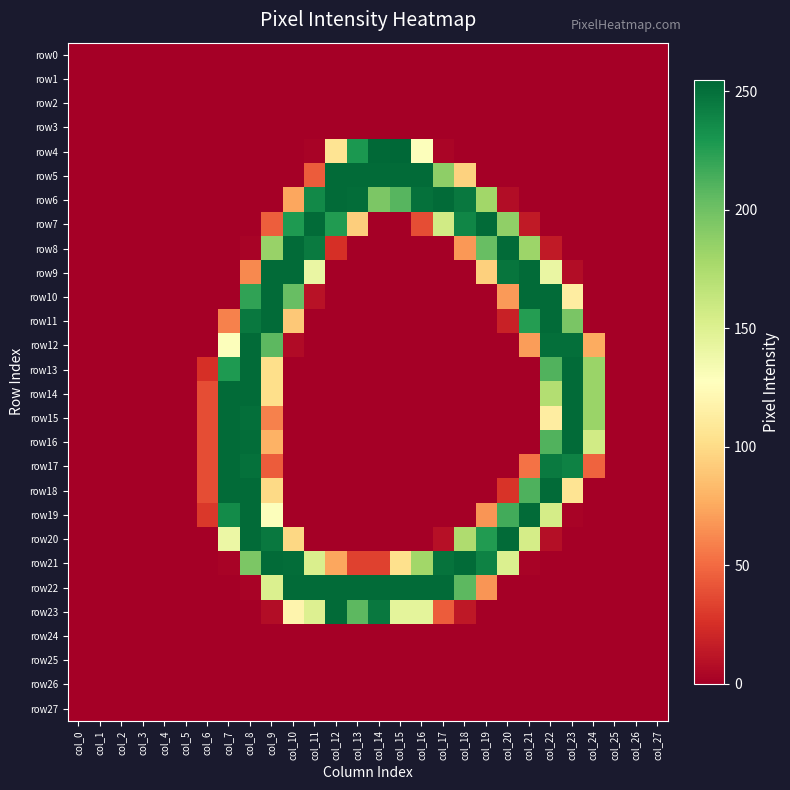

Reading left to right, what are all the values shown in this chart?

row0: col_0=0	col_1=0	col_2=0	col_3=0	col_4=0	col_5=0	col_6=0	col_7=0	col_8=0	col_9=0	col_10=0	col_11=0	col_12=0	col_13=0	col_14=0	col_15=0	col_16=0	col_17=0	col_18=0	col_19=0	col_20=0	col_21=0	col_22=0	col_23=0	col_24=0	col_25=0	col_26=0	col_27=0
row1: col_0=0	col_1=0	col_2=0	col_3=0	col_4=0	col_5=0	col_6=0	col_7=0	col_8=0	col_9=0	col_10=0	col_11=0	col_12=0	col_13=0	col_14=0	col_15=0	col_16=0	col_17=0	col_18=0	col_19=0	col_20=0	col_21=0	col_22=0	col_23=0	col_24=0	col_25=0	col_26=0	col_27=0
row2: col_0=0	col_1=0	col_2=0	col_3=0	col_4=0	col_5=0	col_6=0	col_7=0	col_8=0	col_9=0	col_10=0	col_11=0	col_12=0	col_13=0	col_14=0	col_15=0	col_16=0	col_17=0	col_18=0	col_19=0	col_20=0	col_21=0	col_22=0	col_23=0	col_24=0	col_25=0	col_26=0	col_27=0
row3: col_0=0	col_1=0	col_2=0	col_3=0	col_4=0	col_5=0	col_6=0	col_7=0	col_8=0	col_9=0	col_10=0	col_11=0	col_12=0	col_13=0	col_14=0	col_15=0	col_16=0	col_17=0	col_18=0	col_19=0	col_20=0	col_21=0	col_22=0	col_23=0	col_24=0	col_25=0	col_26=0	col_27=0
row4: col_0=0	col_1=0	col_2=0	col_3=0	col_4=0	col_5=0	col_6=0	col_7=0	col_8=0	col_9=0	col_10=0	col_11=2	col_12=106	col_13=229	col_14=254	col_15=255	col_16=129	col_17=3	col_18=0	col_19=0	col_20=0	col_21=0	col_22=0	col_23=0	col_24=0	col_25=0	col_26=0	col_27=0
row5: col_0=0	col_1=0	col_2=0	col_3=0	col_4=0	col_5=0	col_6=0	col_7=0	col_8=0	col_9=0	col_10=0	col_11=44	col_12=253	col_13=253	col_14=253	col_15=253	col_16=253	col_17=188	col_18=95	col_19=0	col_20=0	col_21=0	col_22=0	col_23=0	col_24=0	col_25=0	col_26=0	col_27=0
row6: col_0=0	col_1=0	col_2=0	col_3=0	col_4=0	col_5=0	col_6=0	col_7=0	col_8=0	col_9=0	col_10=74	col_11=237	col_12=253	col_13=252	col_14=195	col_15=209	col_16=250	col_17=253	col_18=246	col_19=180	col_20=7	col_21=0	col_22=0	col_23=0	col_24=0	col_25=0	col_26=0	col_27=0
row7: col_0=0	col_1=0	col_2=0	col_3=0	col_4=0	col_5=0	col_6=0	col_7=0	col_8=0	col_9=45	col_10=228	col_11=253	col_12=227	col_13=93	col_14=0	col_15=0	col_16=38	col_17=157	col_18=239	col_19=253	col_20=187	col_21=14	col_22=0	col_23=0	col_24=0	col_25=0	col_26=0	col_27=0
row8: col_0=0	col_1=0	col_2=0	col_3=0	col_4=0	col_5=0	col_6=0	col_7=0	col_8=2	col_9=184	col_10=253	col_11=245	col_12=25	col_13=0	col_14=0	col_15=0	col_16=0	col_17=0	col_18=68	col_19=203	col_20=253	col_21=182	col_22=14	col_23=0	col_24=0	col_25=0	col_26=0	col_27=0
row9: col_0=0	col_1=0	col_2=0	col_3=0	col_4=0	col_5=0	col_6=0	col_7=0	col_8=62	col_9=253	col_10=253	col_11=141	col_12=0	col_13=0	col_14=0	col_15=0	col_16=0	col_17=0	col_18=0	col_19=94	col_20=248	col_21=253	col_22=141	col_23=7	col_24=0	col_25=0	col_26=0	col_27=0
row10: col_0=0	col_1=0	col_2=0	col_3=0	col_4=0	col_5=0	col_6=0	col_7=0	col_8=222	col_9=253	col_10=203	col_11=10	col_12=0	col_13=0	col_14=0	col_15=0	col_16=0	col_17=0	col_18=0	col_19=0	col_20=69	col_21=253	col_22=253	col_23=113	col_24=0	col_25=0	col_26=0	col_27=0
row11: col_0=0	col_1=0	col_2=0	col_3=0	col_4=0	col_5=0	col_6=0	col_7=59	col_8=246	col_9=253	col_10=90	col_11=0	col_12=0	col_13=0	col_14=0	col_15=0	col_16=0	col_17=0	col_18=0	col_19=0	col_20=18	col_21=226	col_22=253	col_23=196	col_24=0	col_25=0	col_26=0	col_27=0
row12: col_0=0	col_1=0	col_2=0	col_3=0	col_4=0	col_5=0	col_6=0	col_7=129	col_8=253	col_9=207	col_10=6	col_11=0	col_12=0	col_13=0	col_14=0	col_15=0	col_16=0	col_17=0	col_18=0	col_19=0	col_20=0	col_21=70	col_22=251	col_23=251	col_24=76	col_25=0	col_26=0	col_27=0
row13: col_0=0	col_1=0	col_2=0	col_3=0	col_4=0	col_5=0	col_6=25	col_7=228	col_8=253	col_9=102	col_10=0	col_11=0	col_12=0	col_13=0	col_14=0	col_15=0	col_16=0	col_17=0	col_18=0	col_19=0	col_20=0	col_21=0	col_22=211	col_23=253	col_24=183	col_25=0	col_26=0	col_27=0
row14: col_0=0	col_1=0	col_2=0	col_3=0	col_4=0	col_5=0	col_6=38	col_7=253	col_8=253	col_9=102	col_10=0	col_11=0	col_12=0	col_13=0	col_14=0	col_15=0	col_16=0	col_17=0	col_18=0	col_19=0	col_20=0	col_21=0	col_22=172	col_23=253	col_24=183	col_25=0	col_26=0	col_27=0
row15: col_0=0	col_1=0	col_2=0	col_3=0	col_4=0	col_5=0	col_6=38	col_7=253	col_8=251	col_9=59	col_10=0	col_11=0	col_12=0	col_13=0	col_14=0	col_15=0	col_16=0	col_17=0	col_18=0	col_19=0	col_20=0	col_21=0	col_22=113	col_23=253	col_24=183	col_25=0	col_26=0	col_27=0
row16: col_0=0	col_1=0	col_2=0	col_3=0	col_4=0	col_5=0	col_6=38	col_7=253	col_8=252	col_9=79	col_10=0	col_11=0	col_12=0	col_13=0	col_14=0	col_15=0	col_16=0	col_17=0	col_18=0	col_19=0	col_20=0	col_21=0	col_22=211	col_23=253	col_24=157	col_25=0	col_26=0	col_27=0
row17: col_0=0	col_1=0	col_2=0	col_3=0	col_4=0	col_5=0	col_6=38	col_7=253	col_8=250	col_9=44	col_10=0	col_11=0	col_12=0	col_13=0	col_14=0	col_15=0	col_16=0	col_17=0	col_18=0	col_19=0	col_20=0	col_21=53	col_22=245	col_23=241	col_24=47	col_25=0	col_26=0	col_27=0
row18: col_0=0	col_1=0	col_2=0	col_3=0	col_4=0	col_5=0	col_6=38	col_7=253	col_8=253	col_9=99	col_10=0	col_11=0	col_12=0	col_13=0	col_14=0	col_15=0	col_16=0	col_17=0	col_18=0	col_19=0	col_20=27	col_21=212	col_22=253	col_23=106	col_24=0	col_25=0	col_26=0	col_27=0
row19: col_0=0	col_1=0	col_2=0	col_3=0	col_4=0	col_5=0	col_6=29	col_7=236	col_8=253	col_9=129	col_10=0	col_11=0	col_12=0	col_13=0	col_14=0	col_15=0	col_16=0	col_17=0	col_18=0	col_19=67	col_20=216	col_21=253	col_22=155	col_23=2	col_24=0	col_25=0	col_26=0	col_27=0
row20: col_0=0	col_1=0	col_2=0	col_3=0	col_4=0	col_5=0	col_6=0	col_7=140	col_8=253	col_9=246	col_10=98	col_11=0	col_12=0	col_13=0	col_14=0	col_15=0	col_16=0	col_17=9	col_18=174	col_19=227	col_20=253	col_21=155	col_22=8	col_23=0	col_24=0	col_25=0	col_26=0	col_27=0
row21: col_0=0	col_1=0	col_2=0	col_3=0	col_4=0	col_5=0	col_6=0	col_7=2	col_8=195	col_9=253	col_10=252	col_11=152	col_12=74	col_13=33	col_14=33	col_15=103	col_16=180	col_17=249	col_18=253	col_19=241	col_20=151	col_21=2	col_22=0	col_23=0	col_24=0	col_25=0	col_26=0	col_27=0
row22: col_0=0	col_1=0	col_2=0	col_3=0	col_4=0	col_5=0	col_6=0	col_7=0	col_8=2	col_9=151	col_10=253	col_11=253	col_12=253	col_13=253	col_14=253	col_15=253	col_16=253	col_17=253	col_18=207	col_19=67	col_20=0	col_21=0	col_22=0	col_23=0	col_24=0	col_25=0	col_26=0	col_27=0
row23: col_0=0	col_1=0	col_2=0	col_3=0	col_4=0	col_5=0	col_6=0	col_7=0	col_8=0	col_9=7	col_10=119	col_11=150	col_12=253	col_13=207	col_14=246	col_15=145	col_16=145	col_17=44	col_18=13	col_19=0	col_20=0	col_21=0	col_22=0	col_23=0	col_24=0	col_25=0	col_26=0	col_27=0
row24: col_0=0	col_1=0	col_2=0	col_3=0	col_4=0	col_5=0	col_6=0	col_7=0	col_8=0	col_9=0	col_10=0	col_11=0	col_12=0	col_13=0	col_14=0	col_15=0	col_16=0	col_17=0	col_18=0	col_19=0	col_20=0	col_21=0	col_22=0	col_23=0	col_24=0	col_25=0	col_26=0	col_27=0
row25: col_0=0	col_1=0	col_2=0	col_3=0	col_4=0	col_5=0	col_6=0	col_7=0	col_8=0	col_9=0	col_10=0	col_11=0	col_12=0	col_13=0	col_14=0	col_15=0	col_16=0	col_17=0	col_18=0	col_19=0	col_20=0	col_21=0	col_22=0	col_23=0	col_24=0	col_25=0	col_26=0	col_27=0
row26: col_0=0	col_1=0	col_2=0	col_3=0	col_4=0	col_5=0	col_6=0	col_7=0	col_8=0	col_9=0	col_10=0	col_11=0	col_12=0	col_13=0	col_14=0	col_15=0	col_16=0	col_17=0	col_18=0	col_19=0	col_20=0	col_21=0	col_22=0	col_23=0	col_24=0	col_25=0	col_26=0	col_27=0
row27: col_0=0	col_1=0	col_2=0	col_3=0	col_4=0	col_5=0	col_6=0	col_7=0	col_8=0	col_9=0	col_10=0	col_11=0	col_12=0	col_13=0	col_14=0	col_15=0	col_16=0	col_17=0	col_18=0	col_19=0	col_20=0	col_21=0	col_22=0	col_23=0	col_24=0	col_25=0	col_26=0	col_27=0